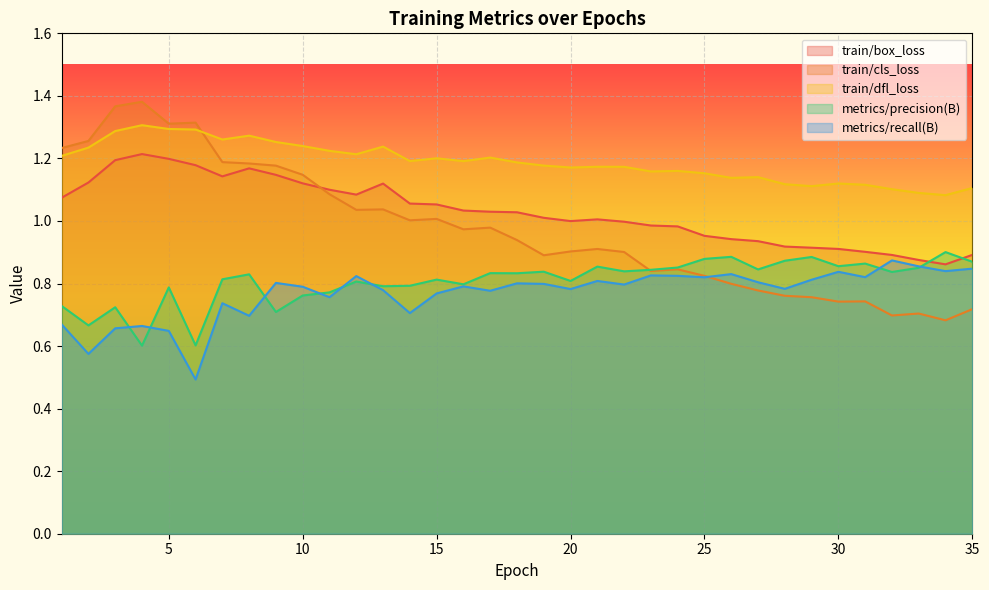

At which label does metrics/recall(B) reach its peak?

32